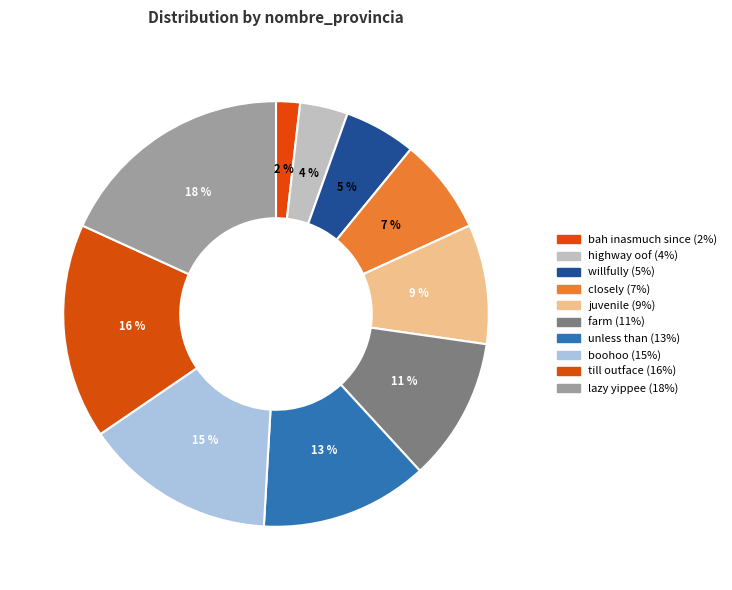

How many segments does this pie chart have?

10